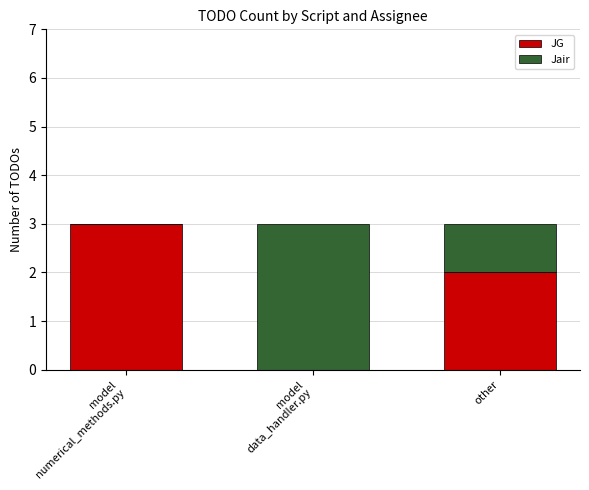

Is it true that JG equals 1 at other?

False